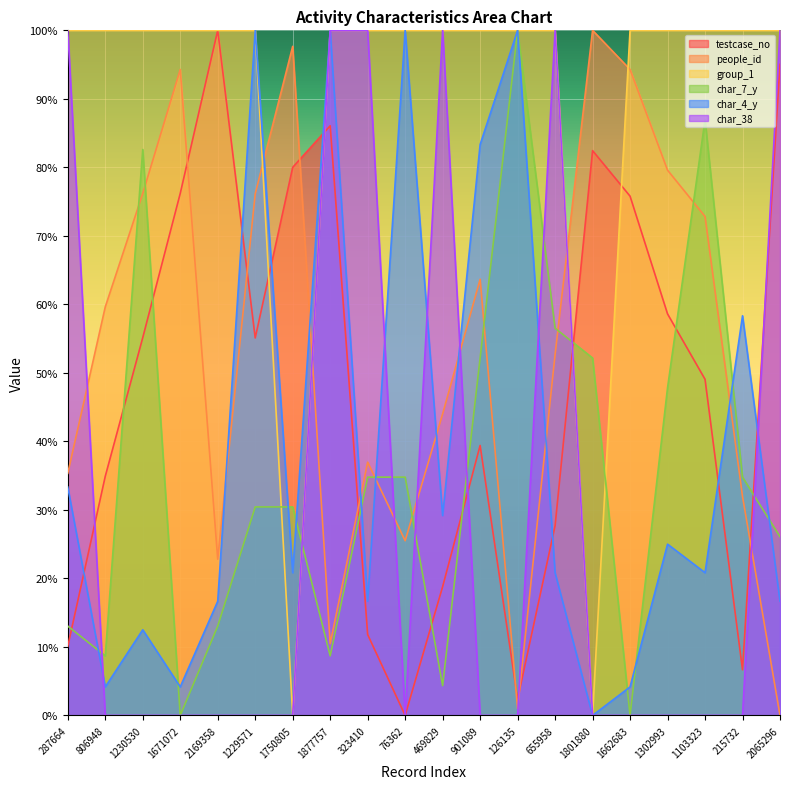

Reading right to left, list all the values displayed in this chart.

testcase_no: 2065296=95.0	215732=6.7	1103323=49.1	1302993=58.6	1662683=75.8	1801880=82.4	655958=27.7	126135=2.4	901089=39.4	469829=18.8	76362=0.0	323410=11.8	1877757=86.1	1750805=80.0	1229571=55.1	2169358=100.0	1671072=76.2	1230530=55.1	806948=34.9	287664=10.1
people_id: 2065296=0.0	215732=32.0	1103323=72.8	1302993=79.6	1662683=94.3	1801880=100.0	655958=52.7	126135=1.0	901089=63.7	469829=44.0	76362=25.5	323410=37.0	1877757=10.5	1750805=97.7	1229571=76.1	2169358=22.8	1671072=94.3	1230530=76.2	806948=59.6	287664=35.3
group_1: 2065296=100.0	215732=100.0	1103323=100.0	1302993=100.0	1662683=100.0	1801880=0.0	655958=100.0	126135=100.0	901089=100.0	469829=100.0	76362=100.0	323410=100.0	1877757=100.0	1750805=0.0	1229571=100.0	2169358=100.0	1671072=100.0	1230530=100.0	806948=100.0	287664=100.0
char_7_y: 2065296=26.1	215732=34.8	1103323=87.0	1302993=47.8	1662683=0.0	1801880=52.2	655958=56.5	126135=100.0	901089=52.2	469829=4.3	76362=34.8	323410=34.8	1877757=8.7	1750805=30.4	1229571=30.4	2169358=13.0	1671072=0.0	1230530=82.6	806948=8.7	287664=13.0
char_4_y: 2065296=16.7	215732=58.3	1103323=20.8	1302993=25.0	1662683=4.2	1801880=0.0	655958=20.8	126135=100.0	901089=83.3	469829=29.2	76362=100.0	323410=16.7	1877757=100.0	1750805=20.8	1229571=100.0	2169358=16.7	1671072=4.2	1230530=12.5	806948=4.2	287664=33.3
char_38: 2065296=100.0	215732=0.0	1103323=0.0	1302993=0.0	1662683=0.0	1801880=0.0	655958=100.0	126135=0.0	901089=0.0	469829=100.0	76362=0.0	323410=100.0	1877757=100.0	1750805=0.0	1229571=0.0	2169358=0.0	1671072=0.0	1230530=0.0	806948=0.0	287664=100.0